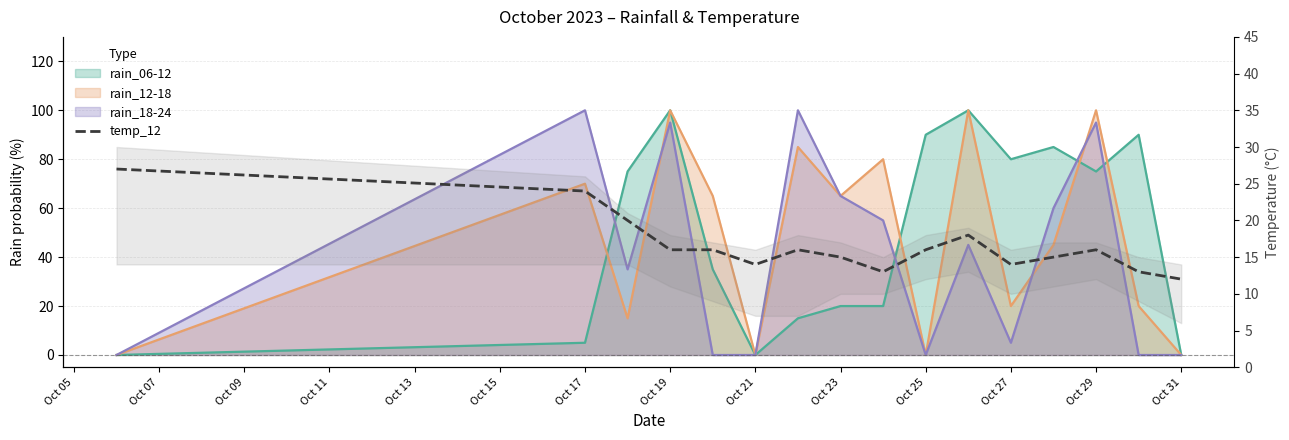

Is it true that the value at Oct 29 is 22?

False